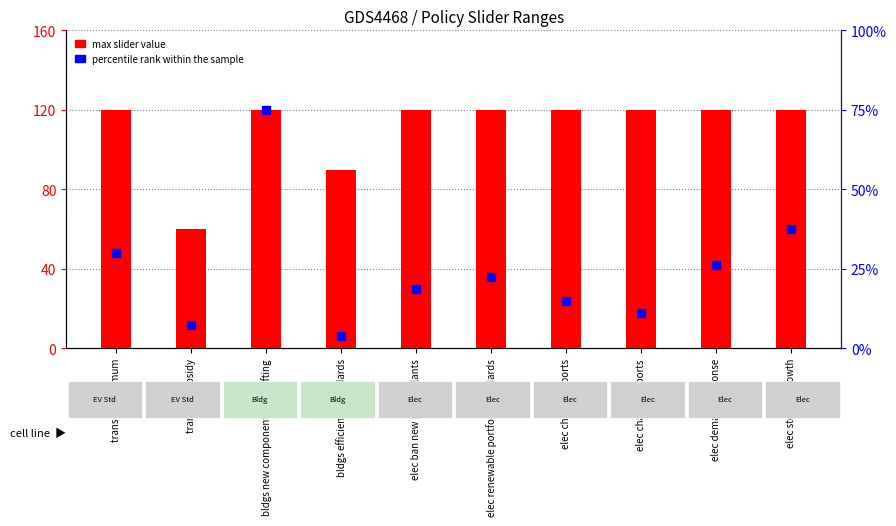

Which series has the largest total across all categories?

max slider value